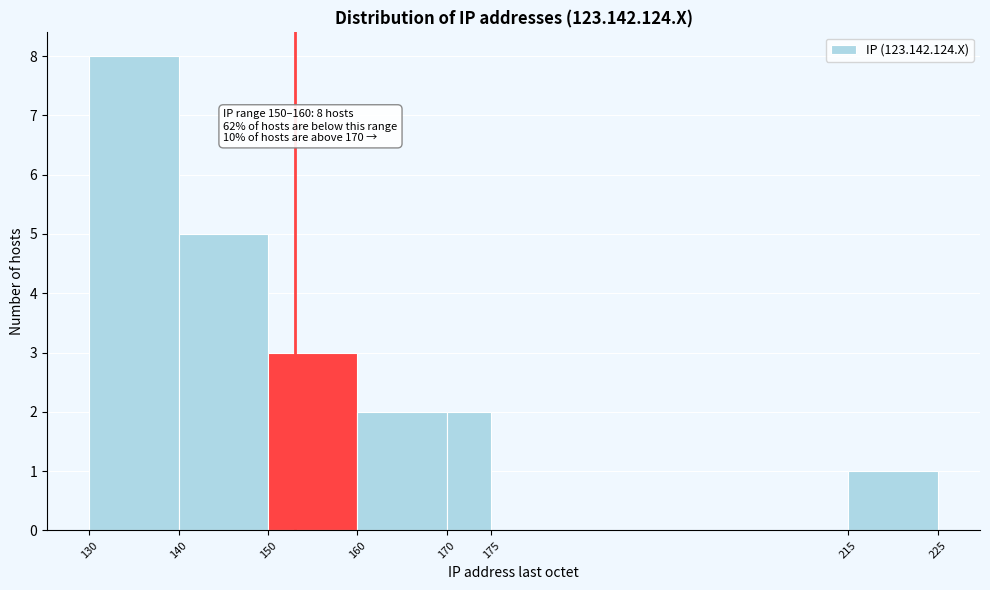

Which range on the x-axis has the tallest bar?

130 to 140